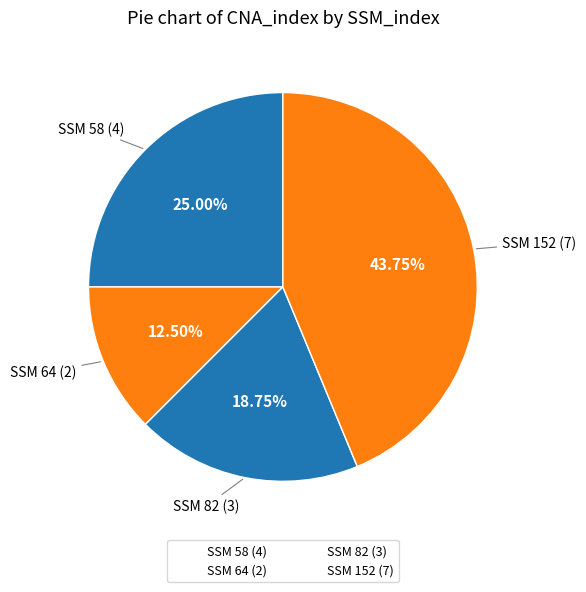

How many slices are in this pie chart?

4